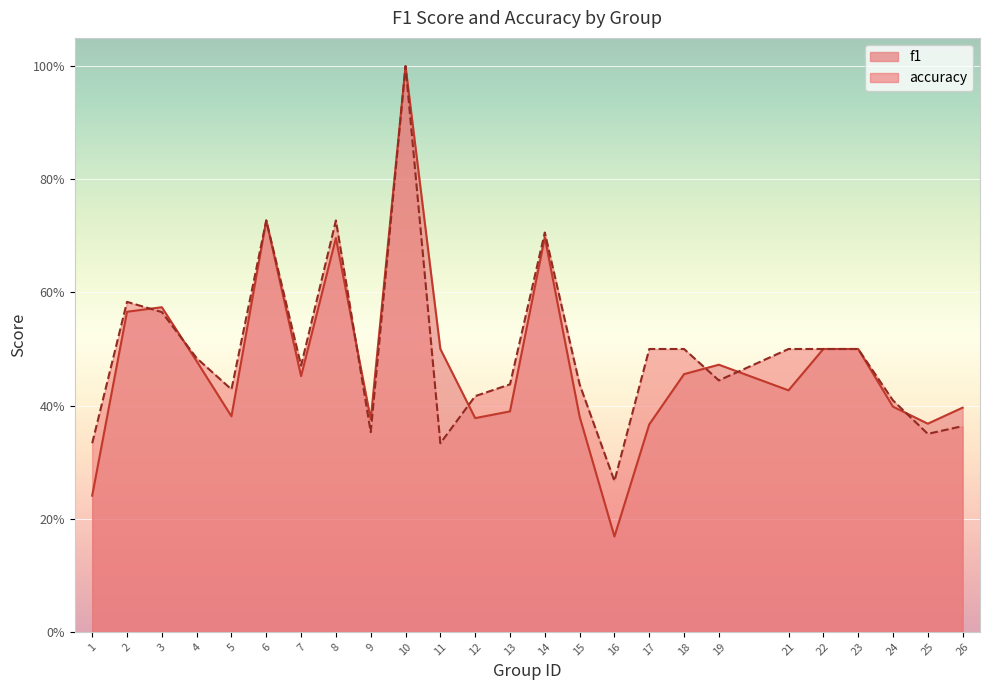

Reading left to right, list all the values displayed in this chart.

f1: 0.2	0.6	0.6	0.5	0.4	0.7	0.5	0.7	0.4	1.0	0.5	0.4	0.4	0.7	0.4	0.2	0.4	0.5	0.5	0.4	0.5	0.5	0.4	0.4	0.4
accuracy: 0.3	0.6	0.6	0.5	0.4	0.7	0.5	0.7	0.4	1.0	0.3	0.4	0.4	0.7	0.4	0.3	0.5	0.5	0.4	0.5	0.5	0.5	0.4	0.3	0.4